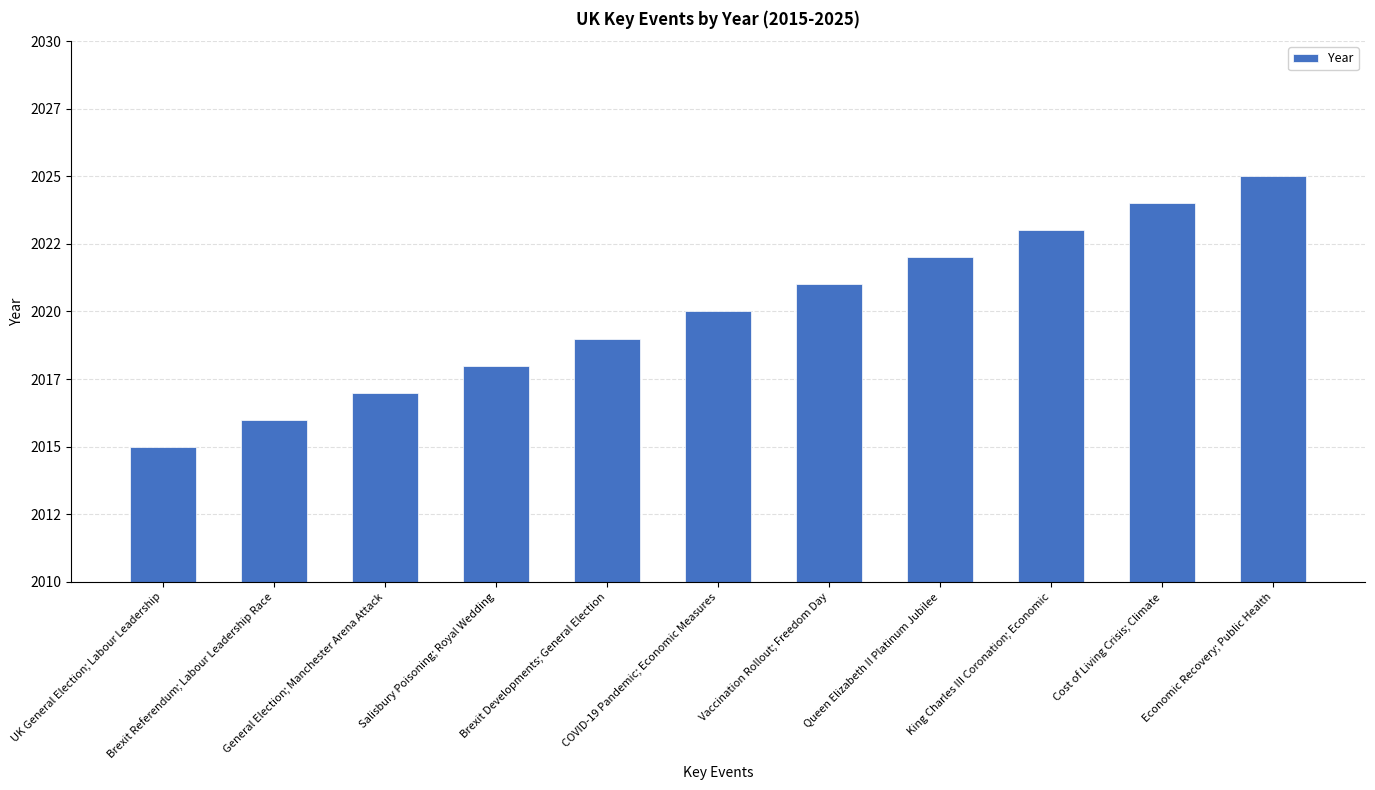

Are the bars horizontal?

No